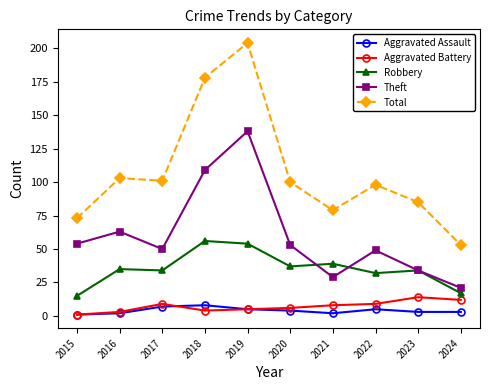

What is the average value of the Aggravated Assault series?

4